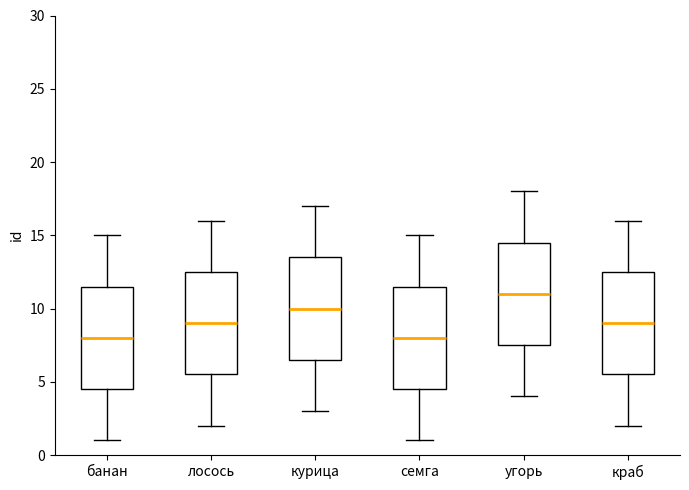

Which box's median line is the highest?

угорь